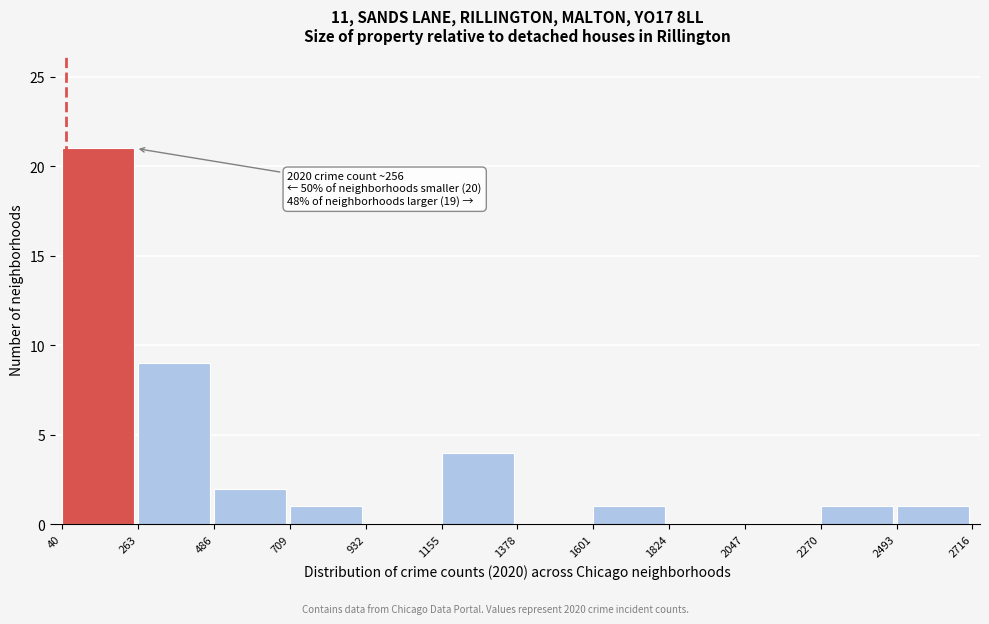

Which range on the x-axis has the tallest bar?

40 to 263